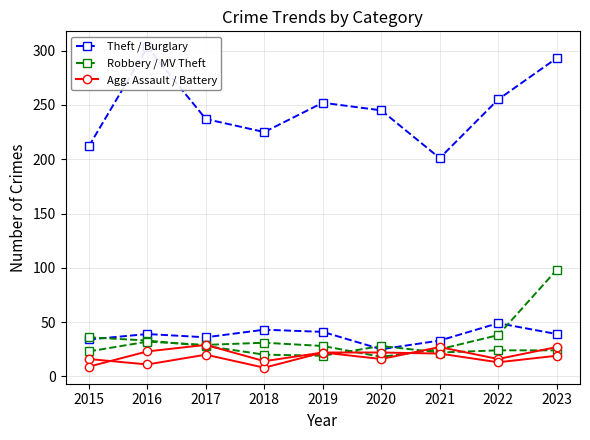

What is the difference between the maximum and minimum values in the Aggravated Battery series?

20